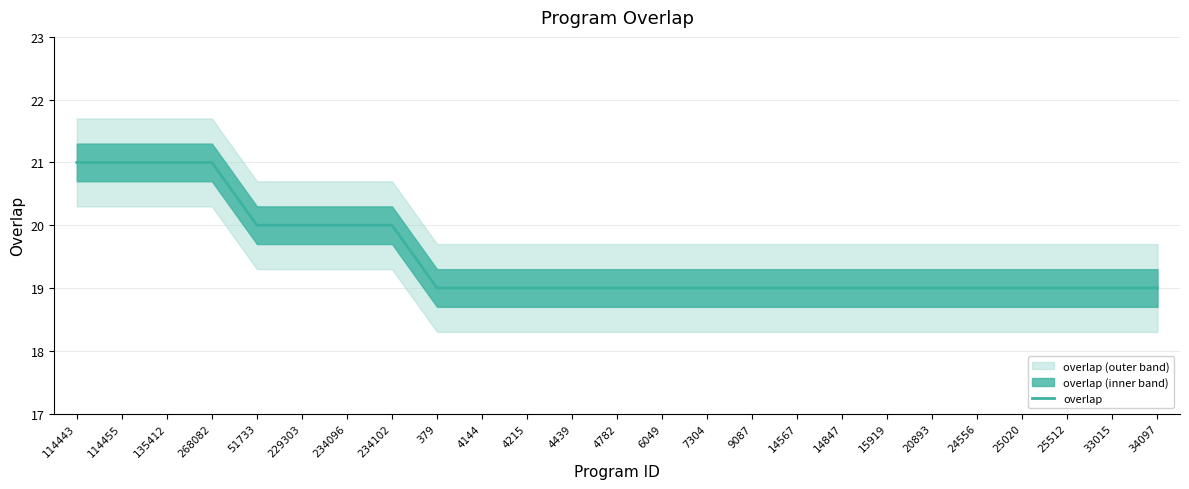

What is the ratio of the value at 114443 to the value at 24556?

1.1